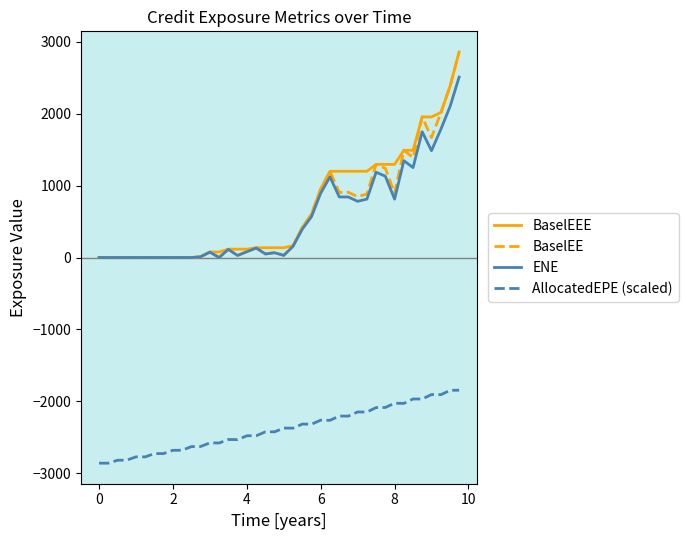

What is the greatest value displayed?

2860.2